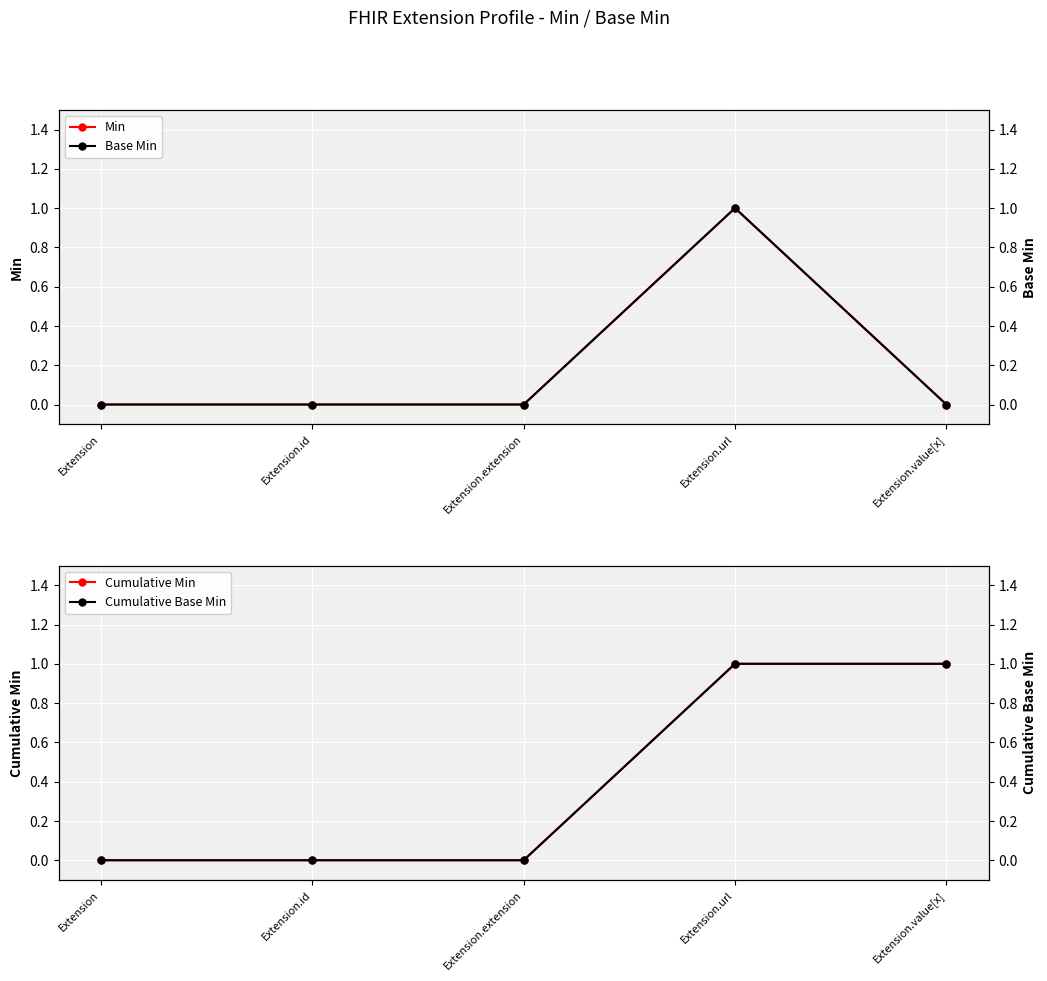

What is the difference between the maximum and second lowest values in the Min series?

1